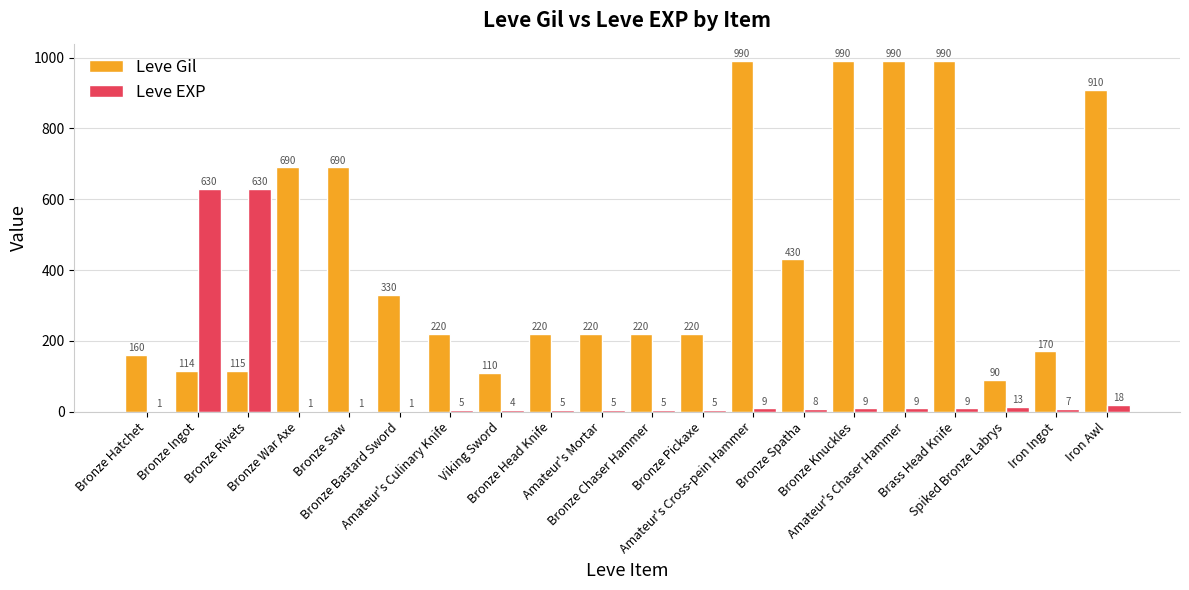

What is the difference between the Leve Gil values at Bronze Knuckles and Iron Ingot?

820